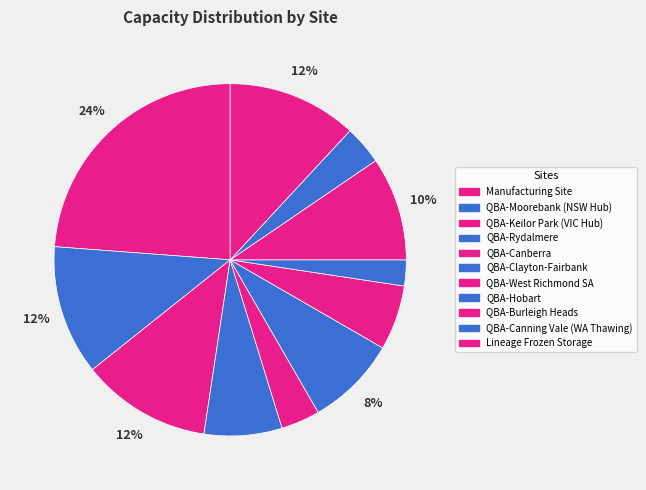

How many slices are in this pie chart?

11